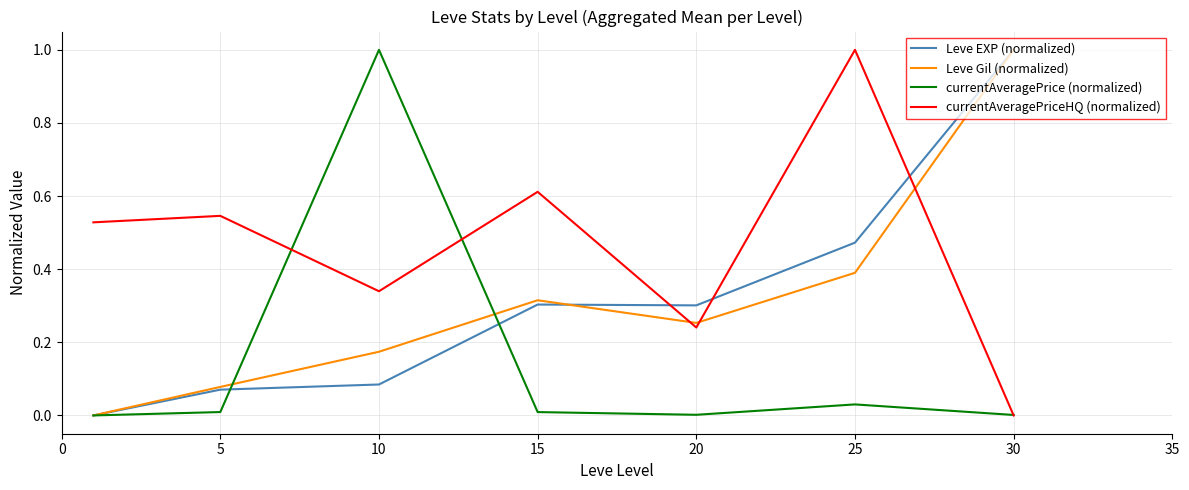

How many distinct data groups are displayed?

4